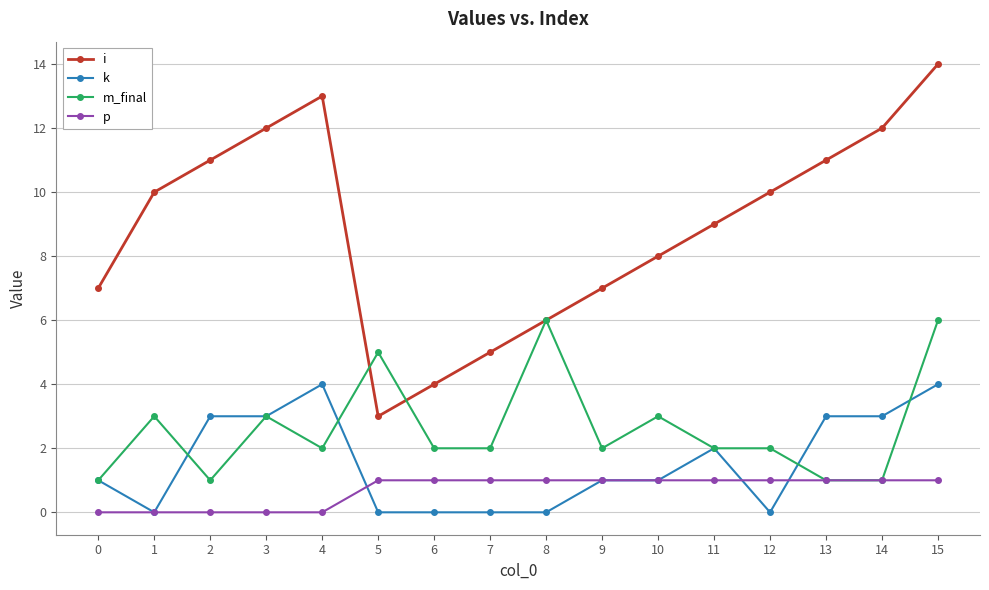

Between 9 and 14, which series saw the biggest shift?

i